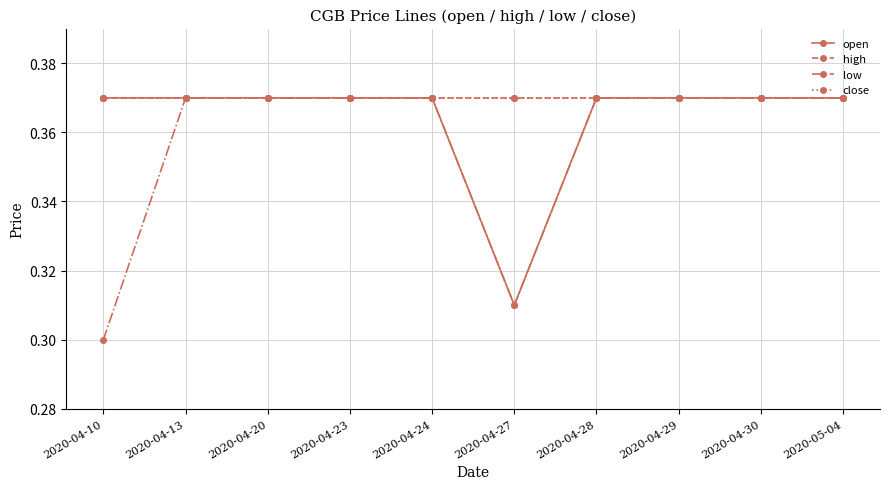

Is this an area chart (filled region under the line)?

No